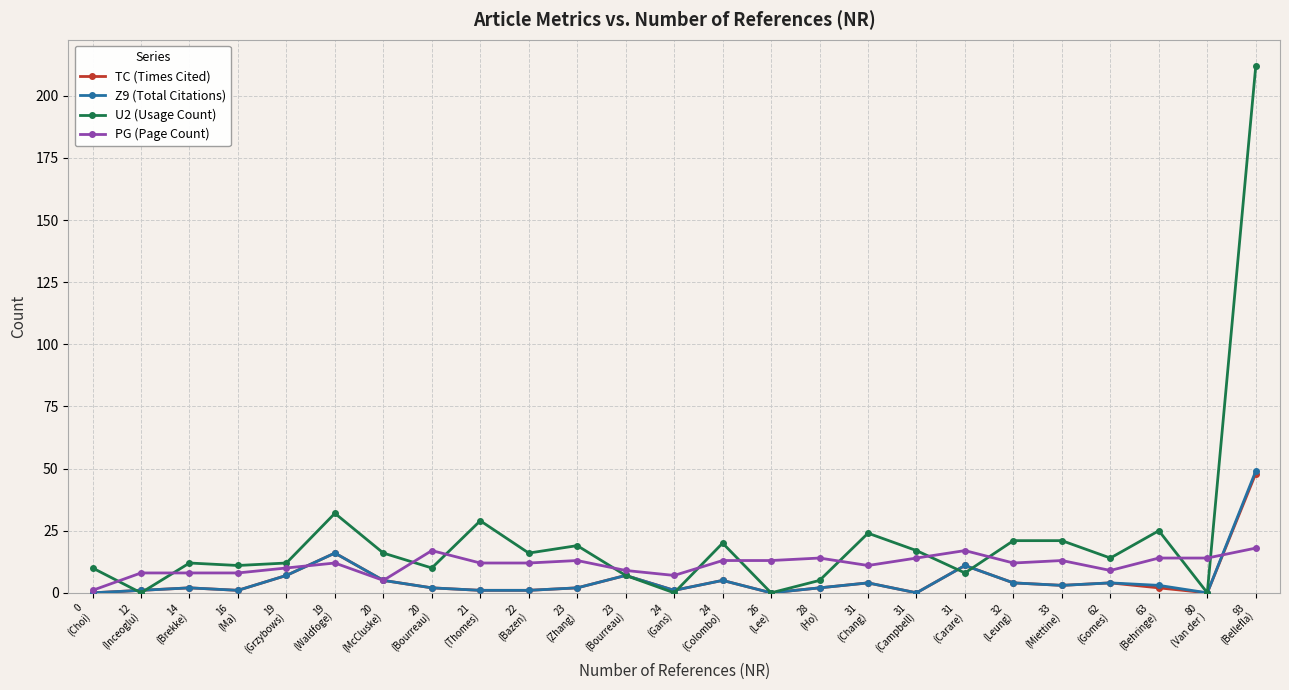

Reading right to left, transcribe all the data shown in this chart.

TC (Times Cited): 48	0	2	4	3	4	11	0	4	2	0	5	1	7	2	1	1	2	5	16	7	1	2	1	0
Z9 (Total Citations): 49	0	3	4	3	4	11	0	4	2	0	5	1	7	2	1	1	2	5	16	7	1	2	1	0
U2 (Usage Count): 212	0	25	14	21	21	8	17	24	5	0	20	0	7	19	16	29	10	16	32	12	11	12	0	10
PG (Page Count): 18	14	14	9	13	12	17	14	11	14	13	13	7	9	13	12	12	17	5	12	10	8	8	8	1